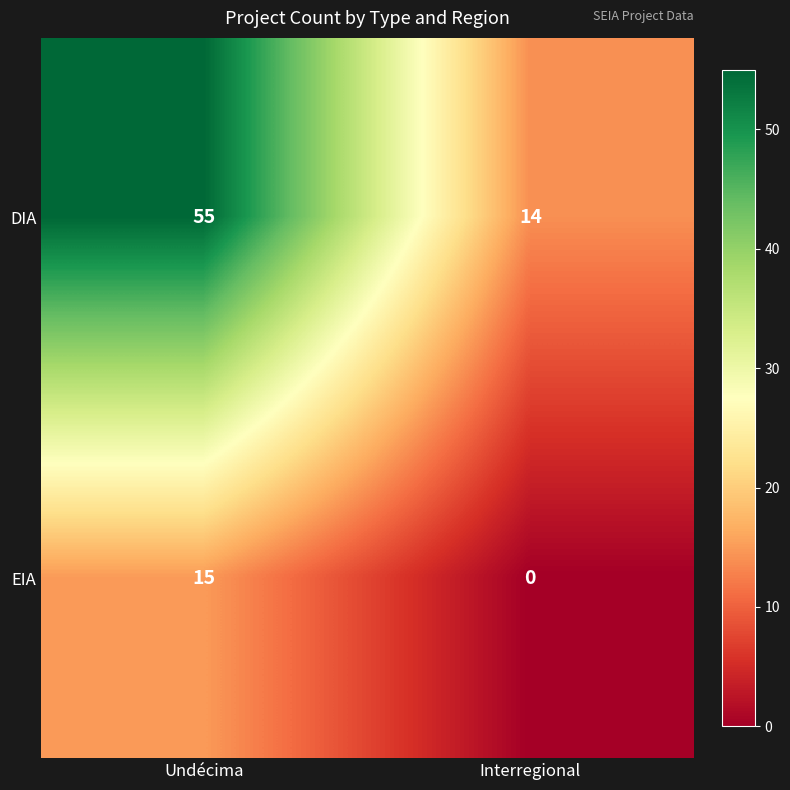

What is the difference between the maximum and minimum values in the EIA series?

15